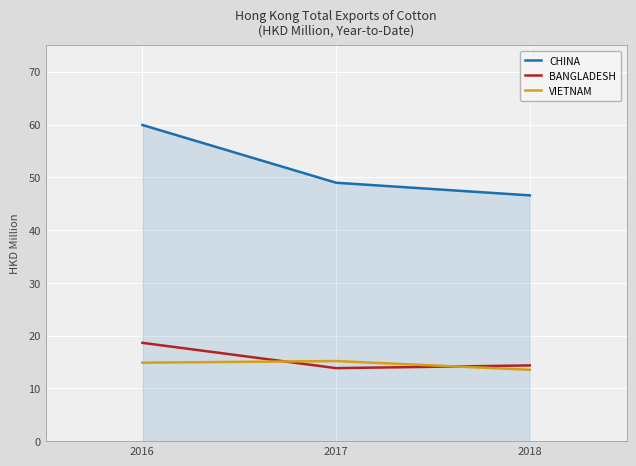

What is the difference between the highest and lowest values at 2018?

33.1